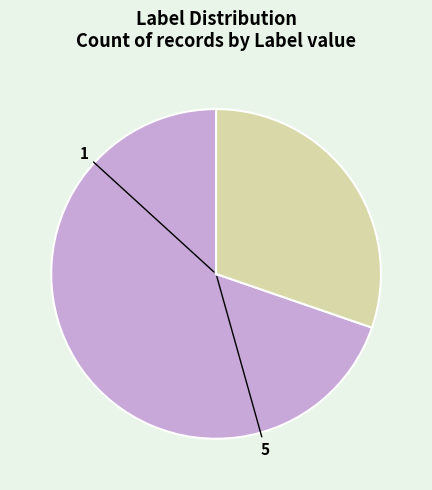

Does any single category account for the majority?

Yes